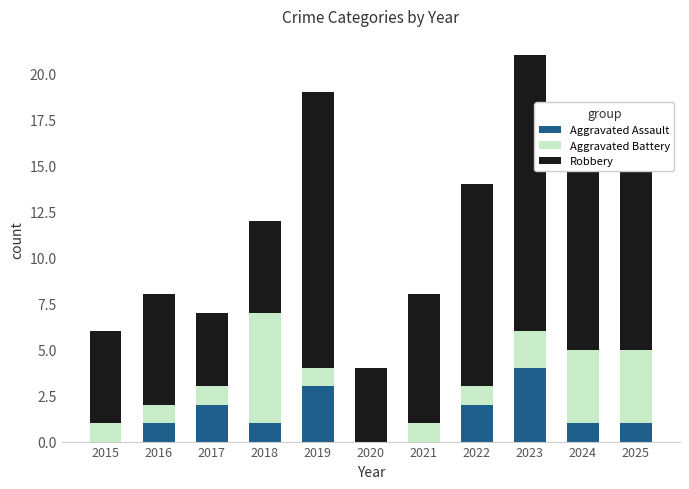

What is the total value across all series at 2020?

4